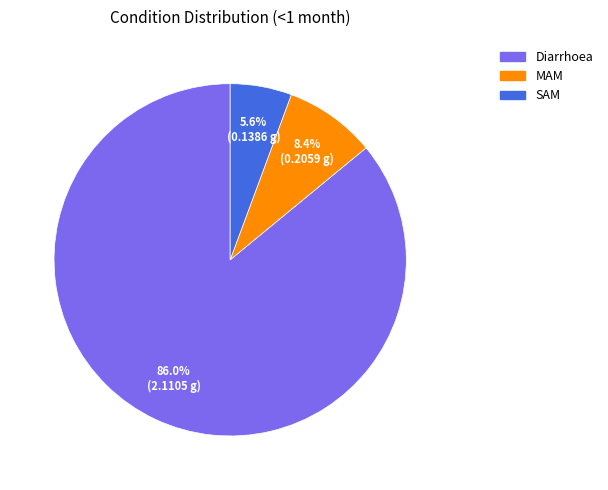

How many segments does this pie chart have?

3